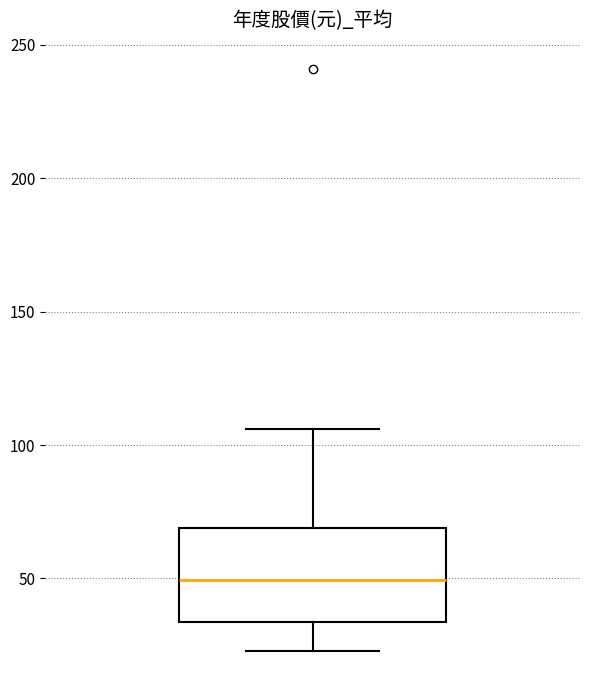

Where does the median line of the box sit on the y-axis? The values are not printed on the chart, so give them approximately, as read against the axis.

50